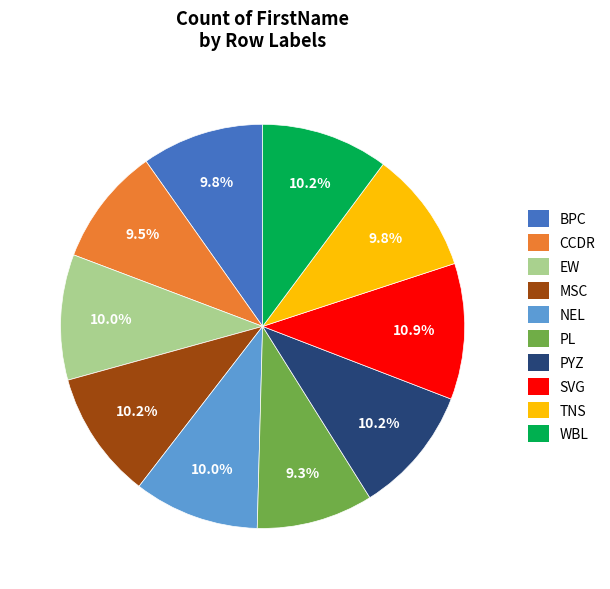

Is the sum of WBL and PYZ greater than half?

No